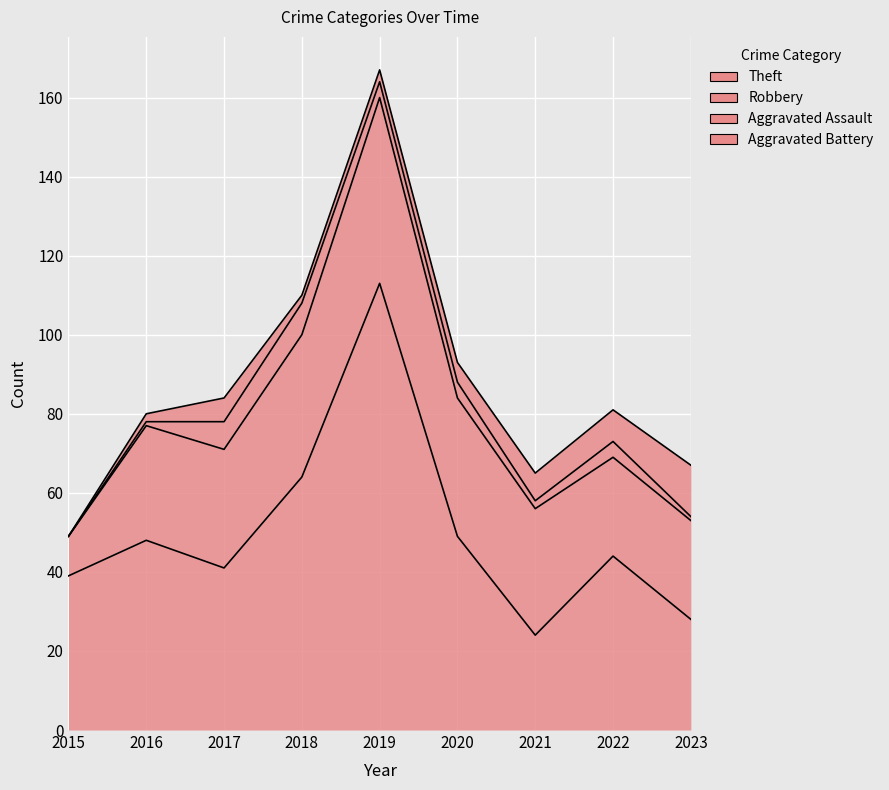

At which label does Aggravated Battery reach its minimum?

2015